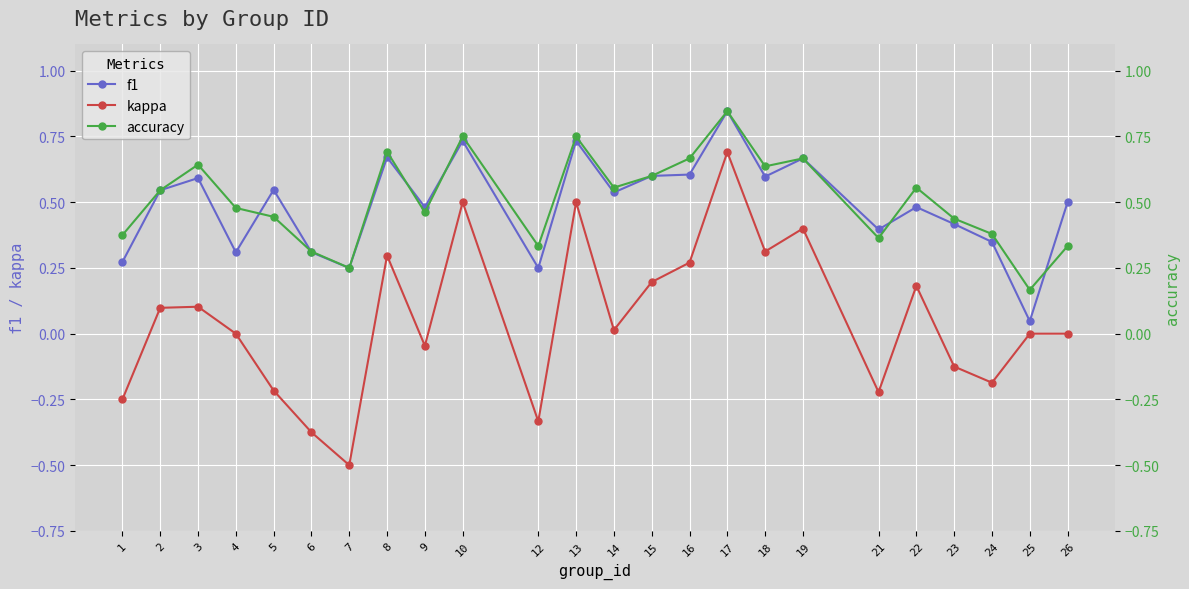

What is the maximum value for kappa?

0.7